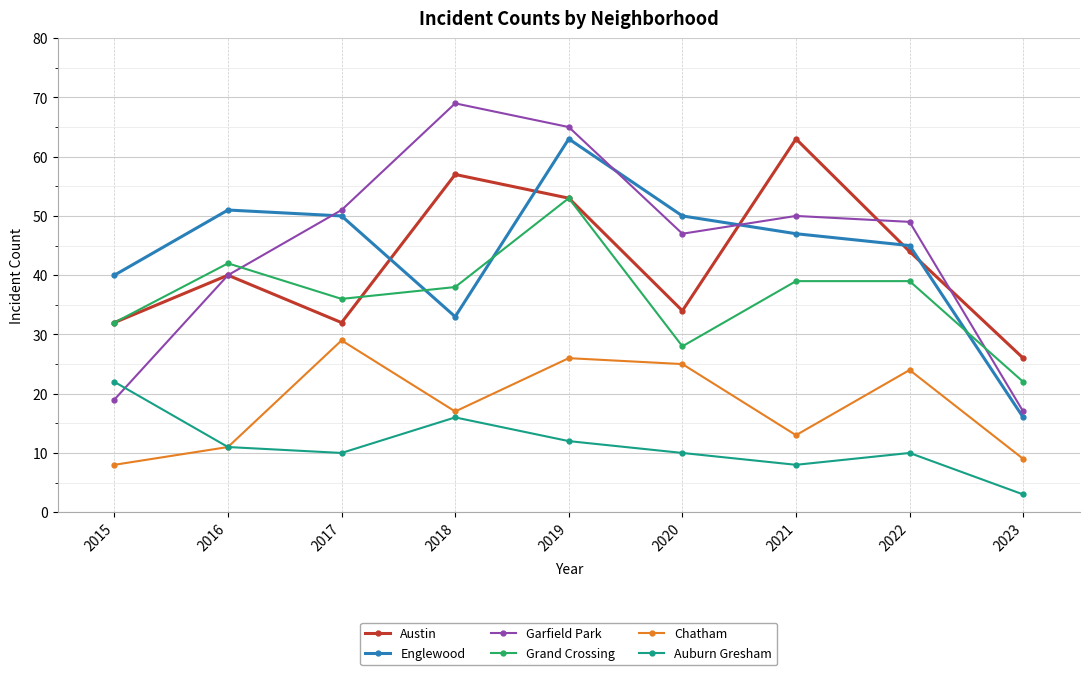

True or false: Grand Crossing and Englewood intersect in this chart.

True